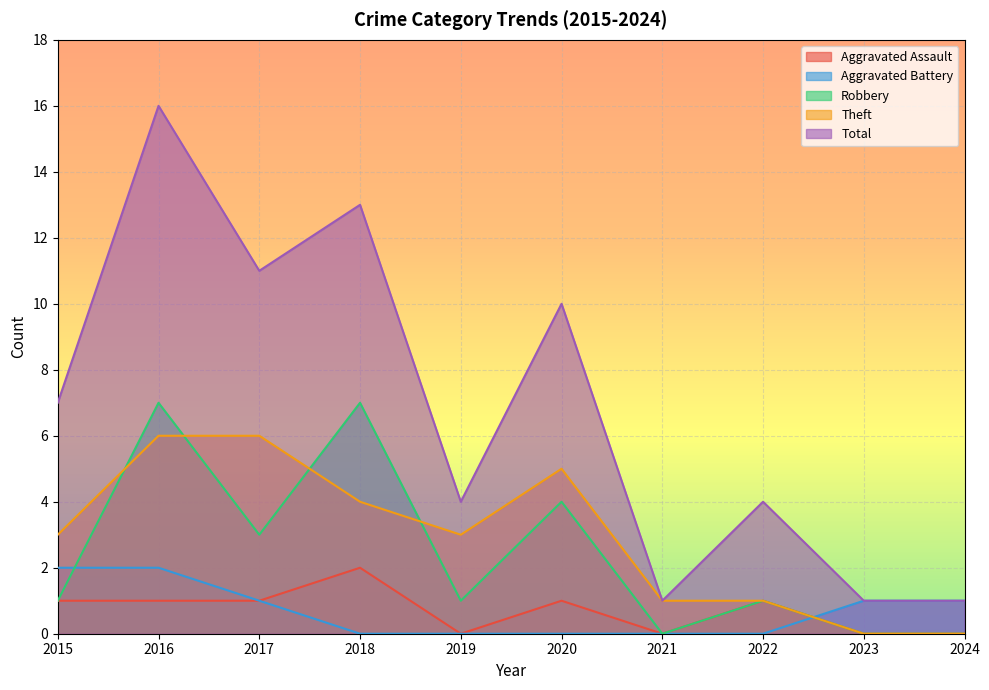

True or false: Robbery and Theft cross at least once.

True